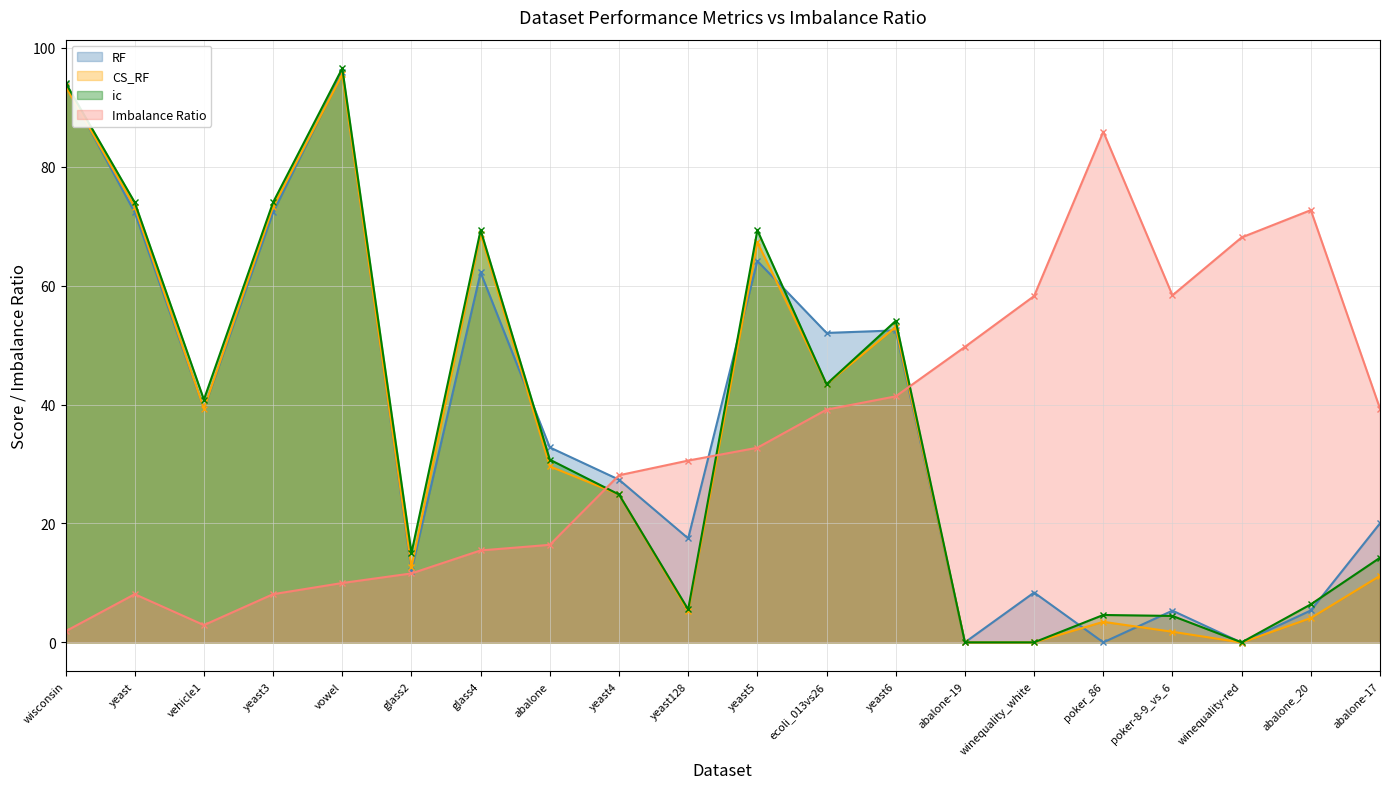

Count the number of categories in the chart.

20